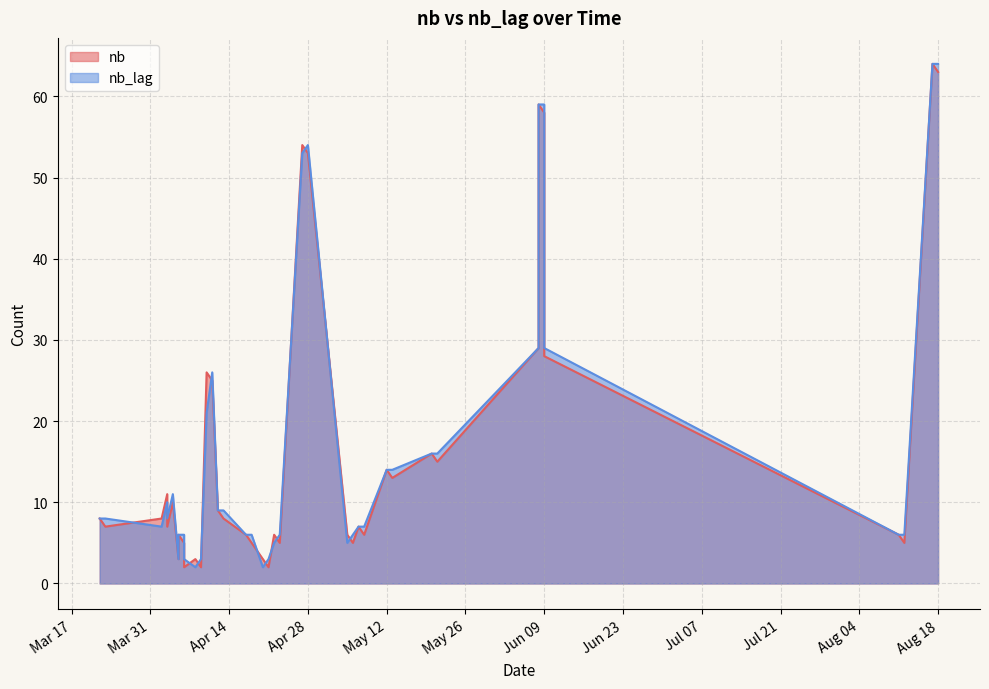

What is the minimum value for nb_lag?

2